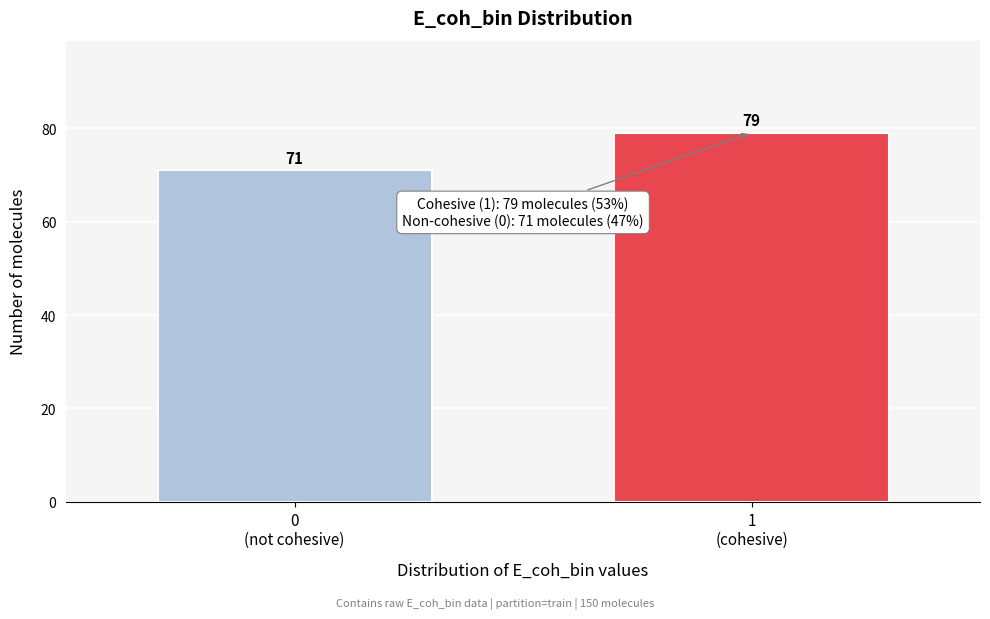

Reading left to right, what are all the values shown in this chart?

71	79